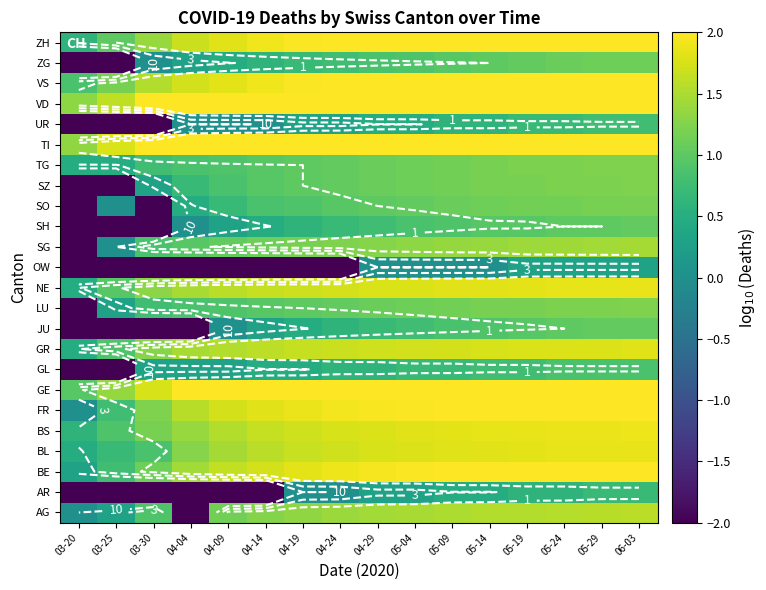

At 05-09, list the series in order from largest to smallest.

TI, VD, GE, ZH, VS, BE, FR, BS, NE, BL, GR, AG, SG, LU, SZ, TG, SO, ZG, SH, JU, GL, UR, AR, OW